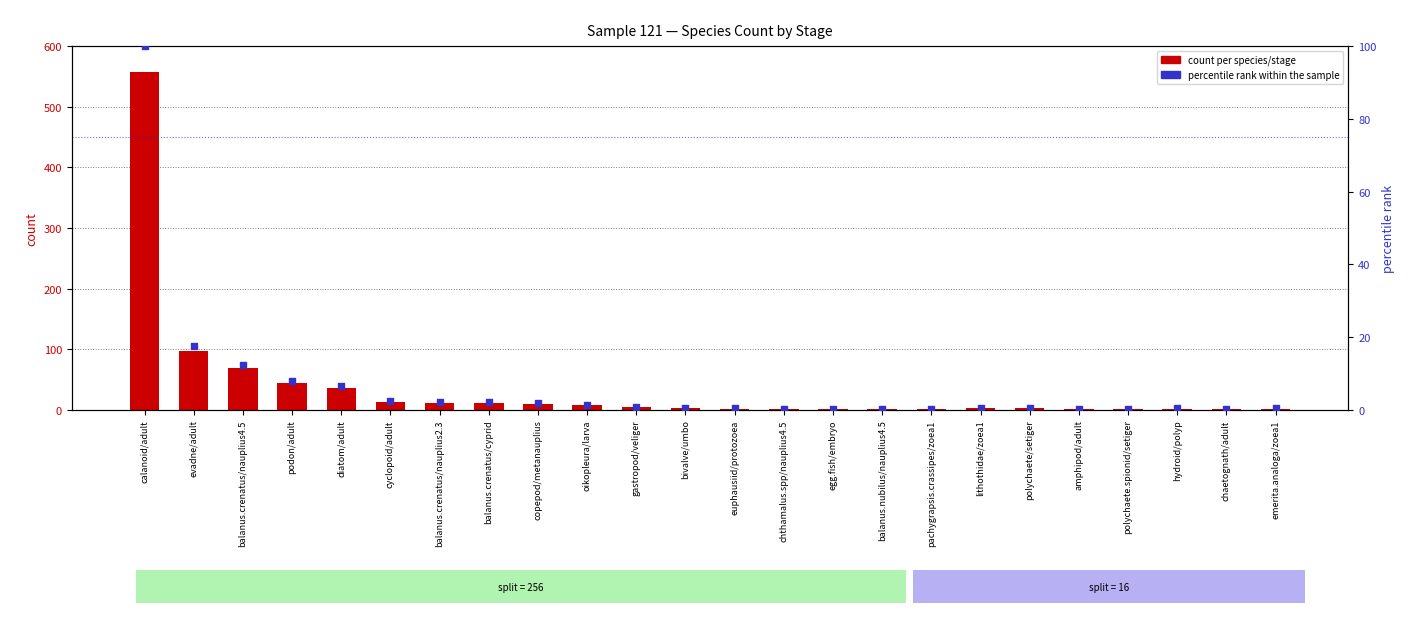

Which series has the widest spread of Y values?

count per species/stage